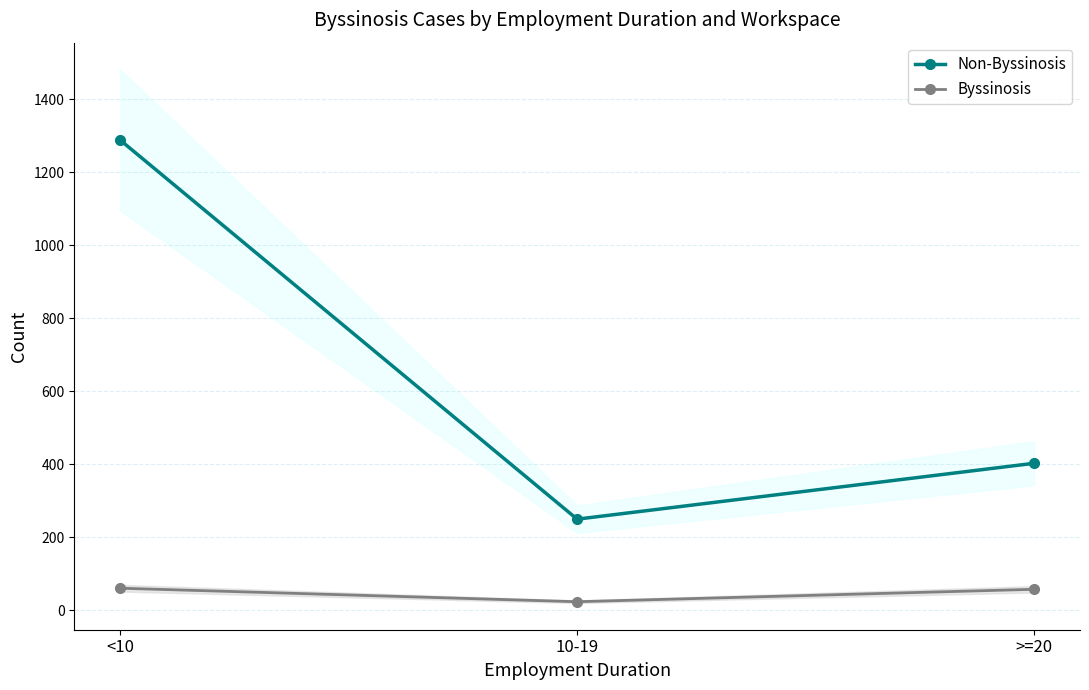

Where is Non-Byssinosis nearest to the value 769?

>=20